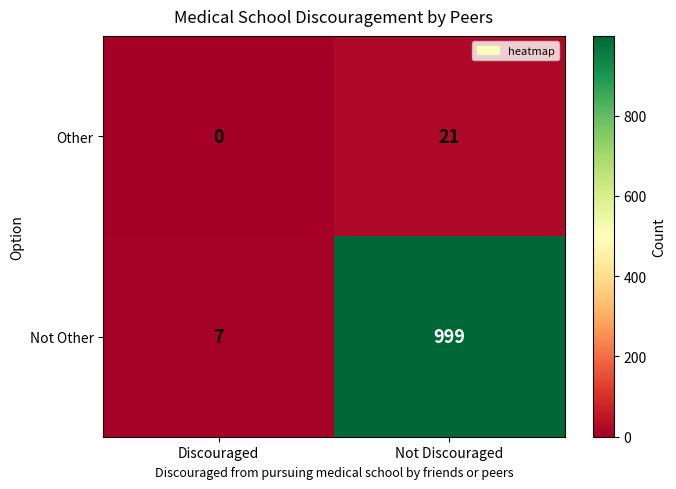

What is the greatest value displayed?

999